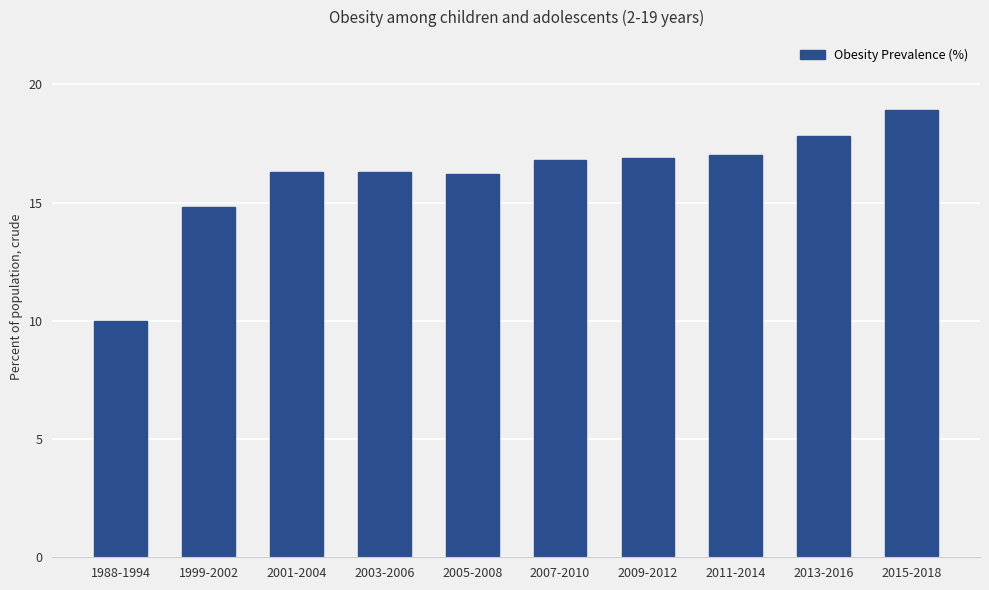

Reading right to left, what are all the values shown in this chart?

2015-2018=18.9	2013-2016=17.8	2011-2014=17.0	2009-2012=16.9	2007-2010=16.8	2005-2008=16.2	2003-2006=16.3	2001-2004=16.3	1999-2002=14.8	1988-1994=10.0